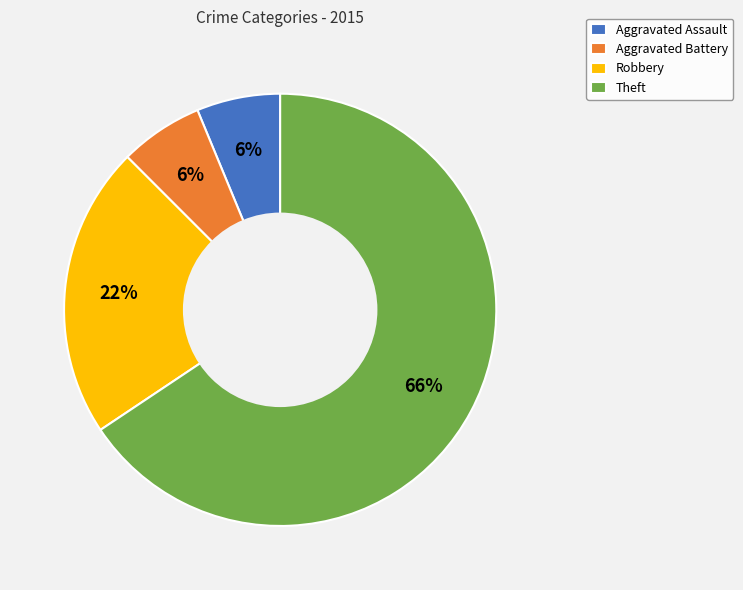

To the nearest percent, what percentage of the pie is Aggravated Battery?

6%